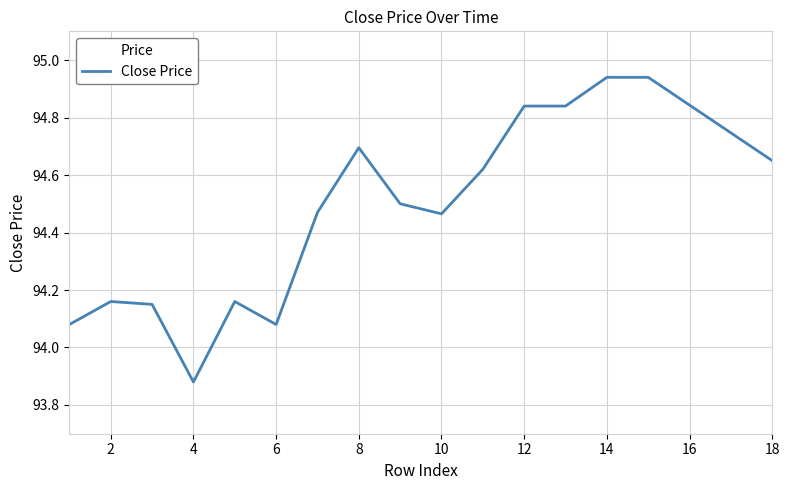

What is the difference between the maximum and minimum values?

1.1